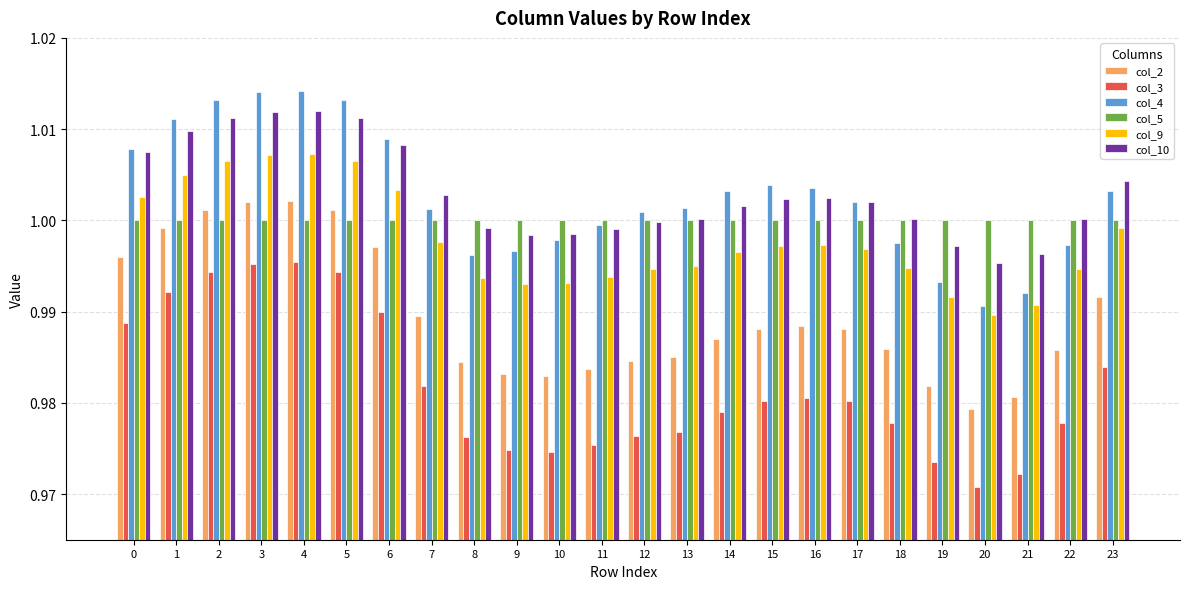

At which category does the chart reach its minimum across all series?

20